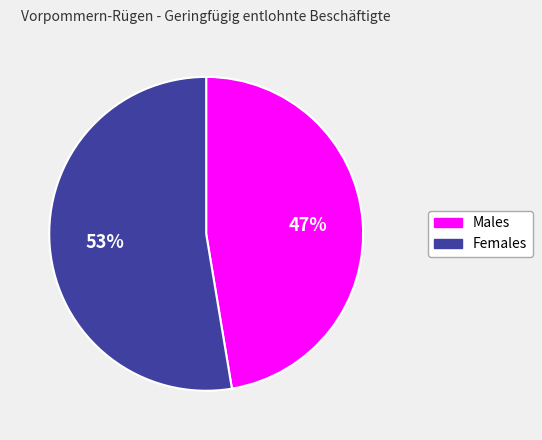

Does any single category account for the majority?

Yes